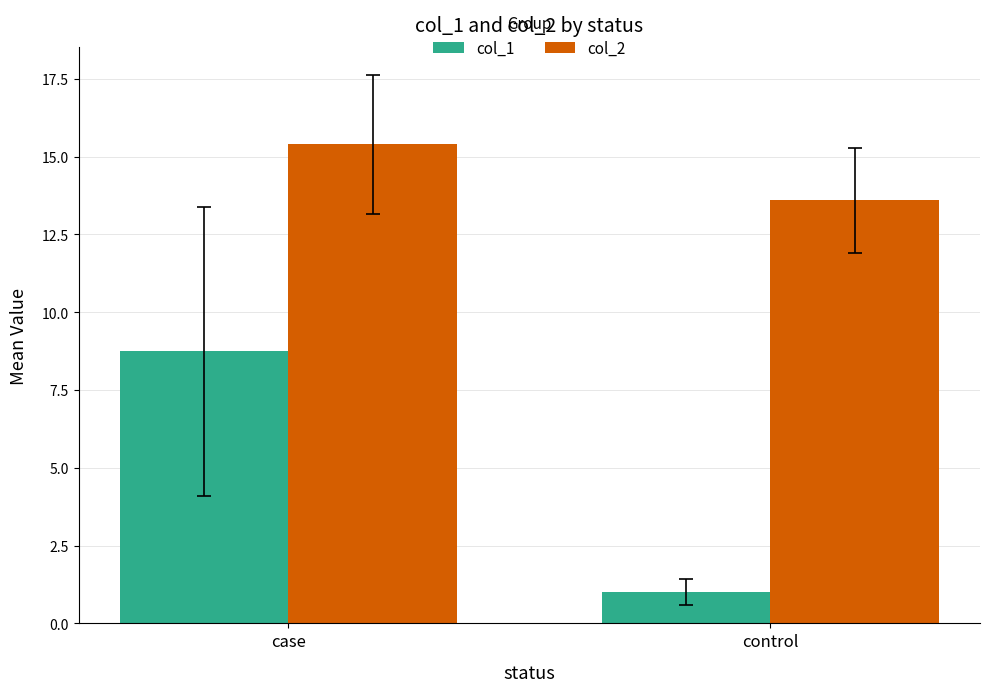

Which series has the largest total across all categories?

col_2